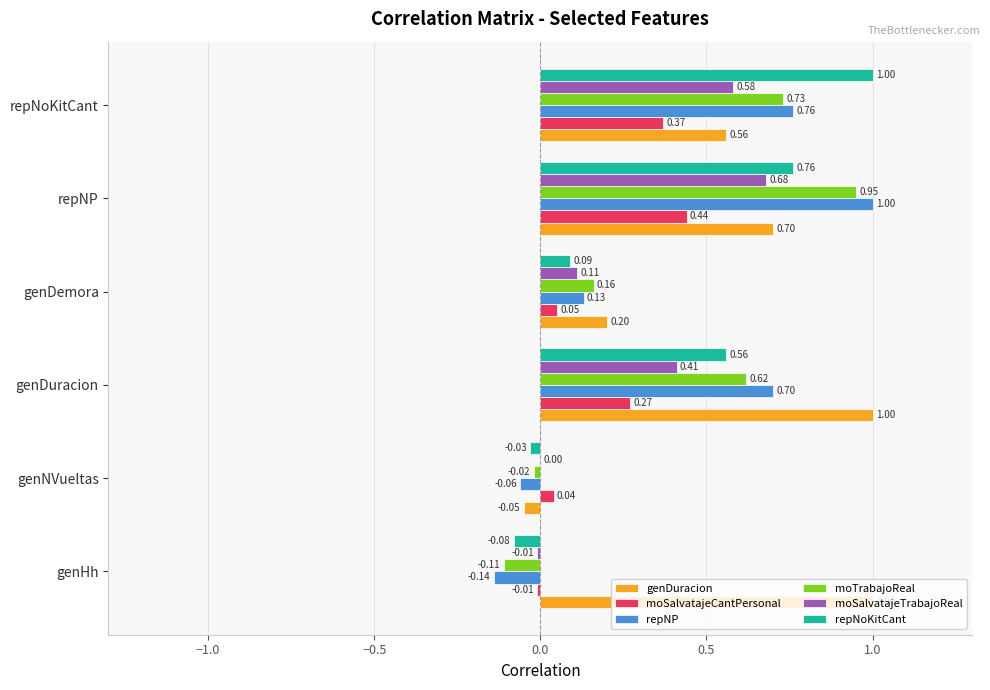

How many positive values does the moSalvatajeCantPersonal series have?

5